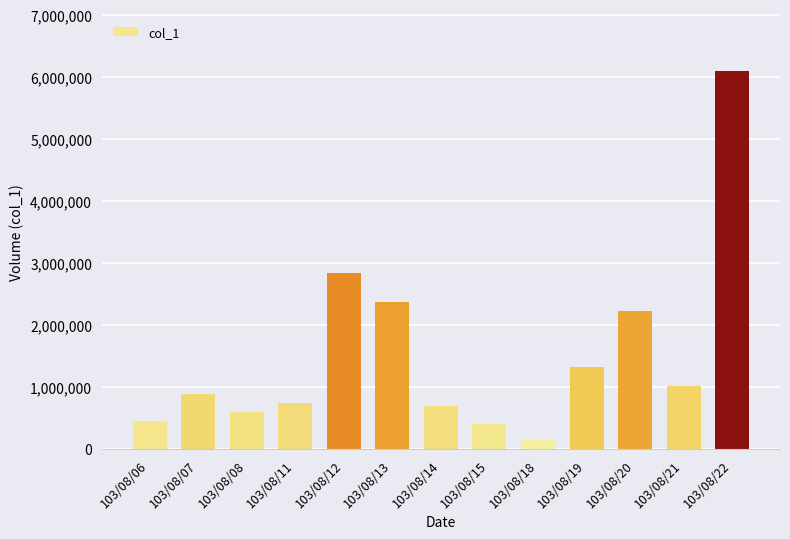

How many data points are less than 885000?

6